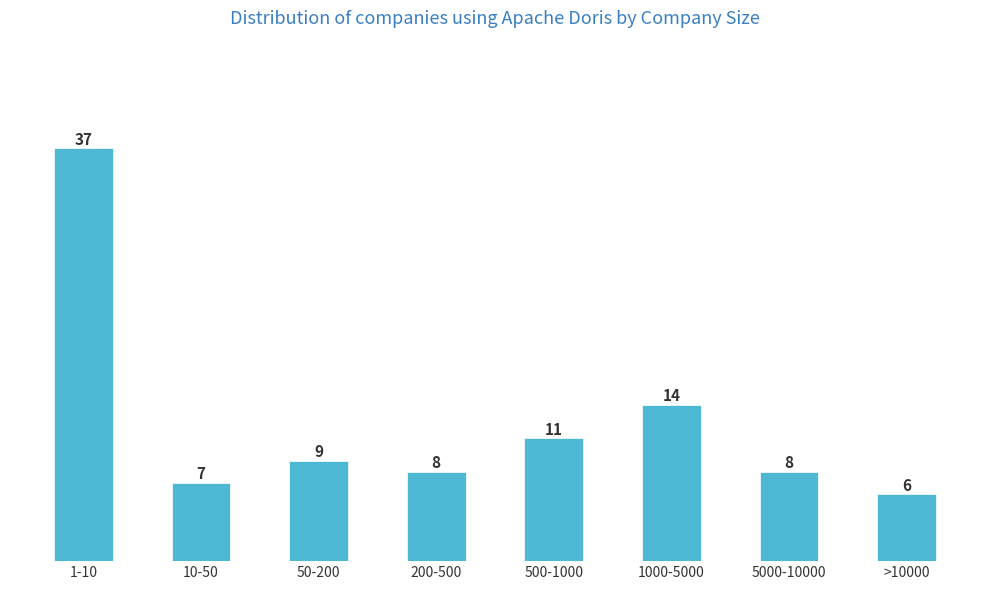

Reading left to right, what are all the values shown in this chart?

1-10=37	10-50=7	50-200=9	200-500=8	500-1000=11	1000-5000=14	5000-10000=8	>10000=6